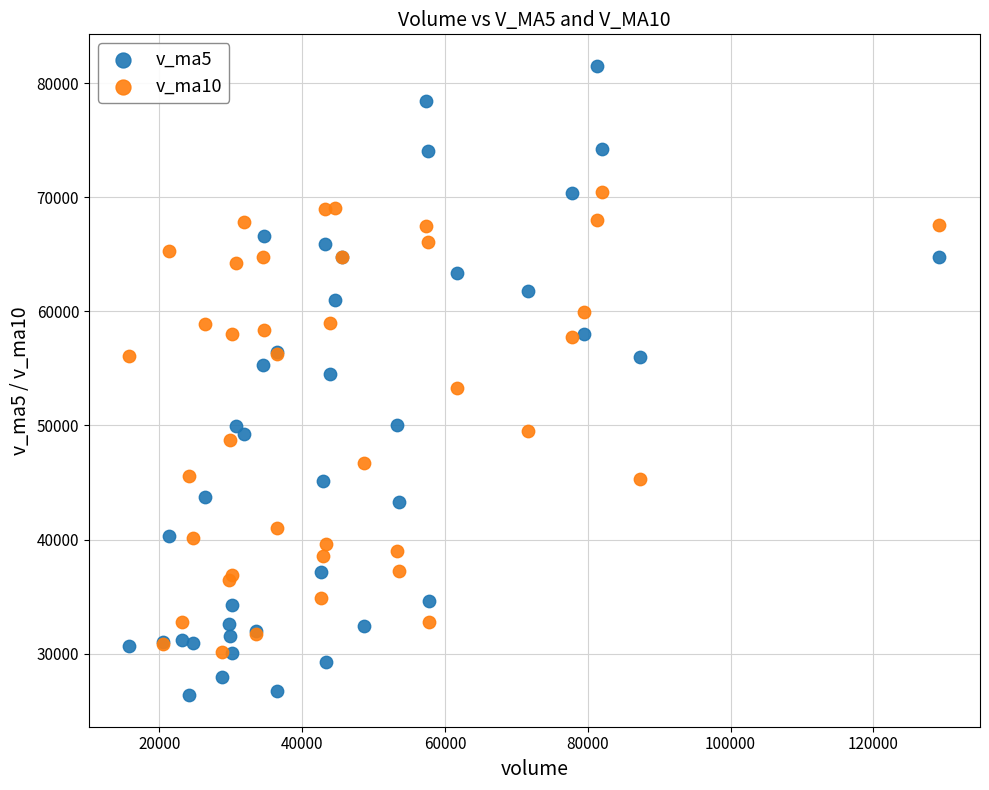

Which series contains the lowest Y value?

v_ma5